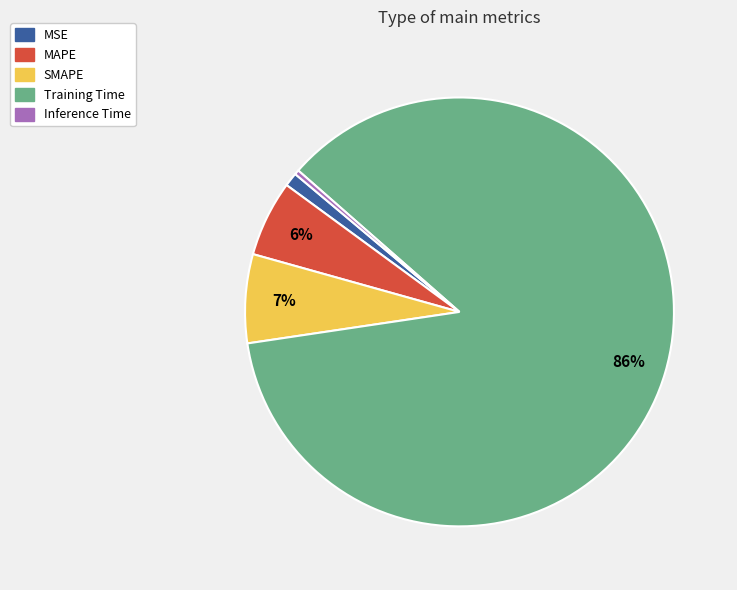

Is the sum of MAPE and SMAPE greater than half?

No